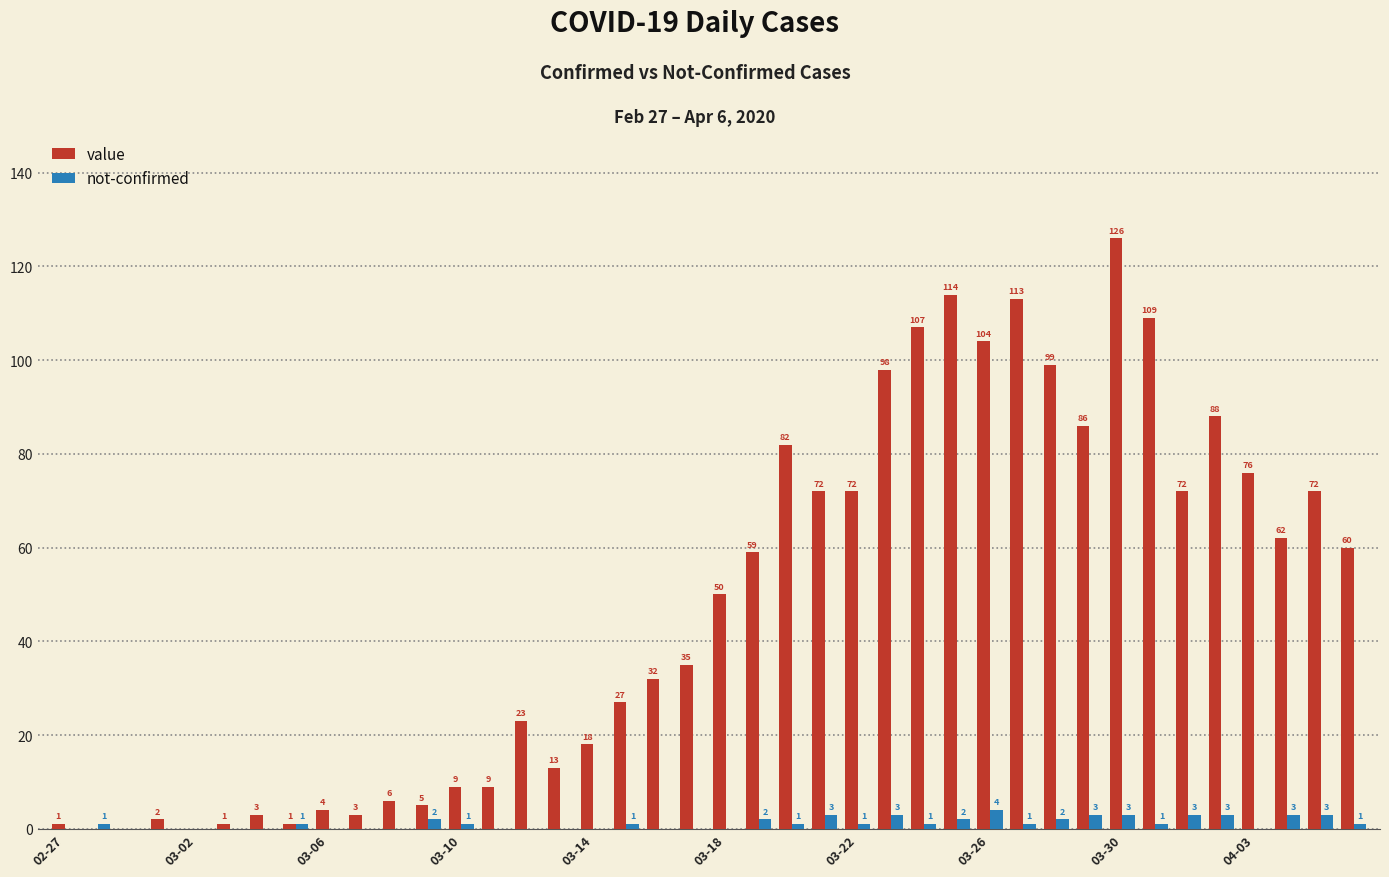

What is the sum of all value values?

1913